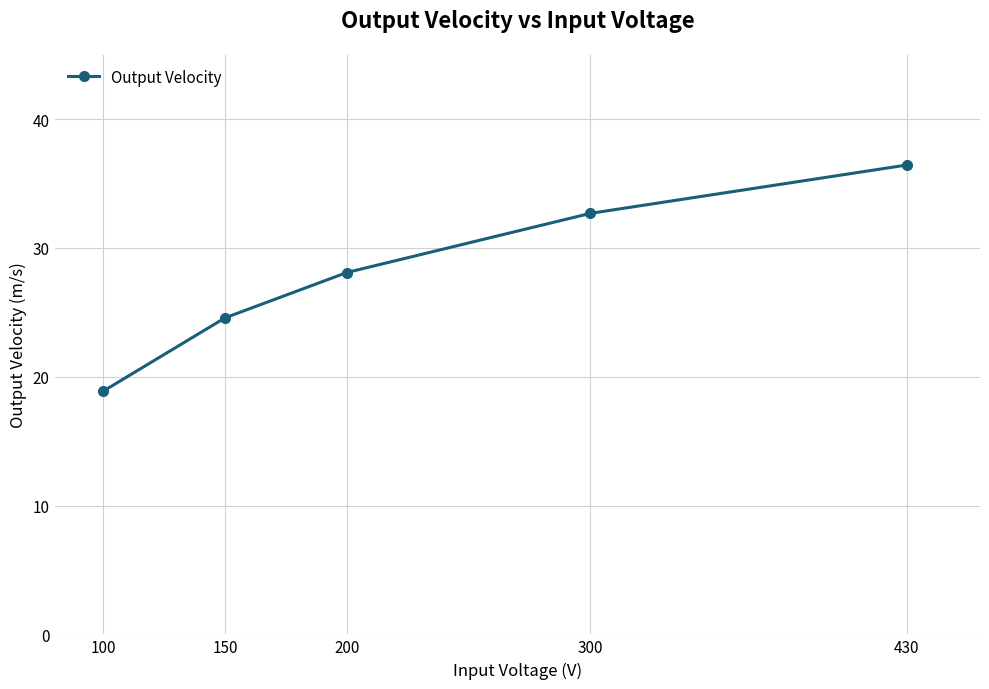

What is the value of the 2nd point from the left?

24.6